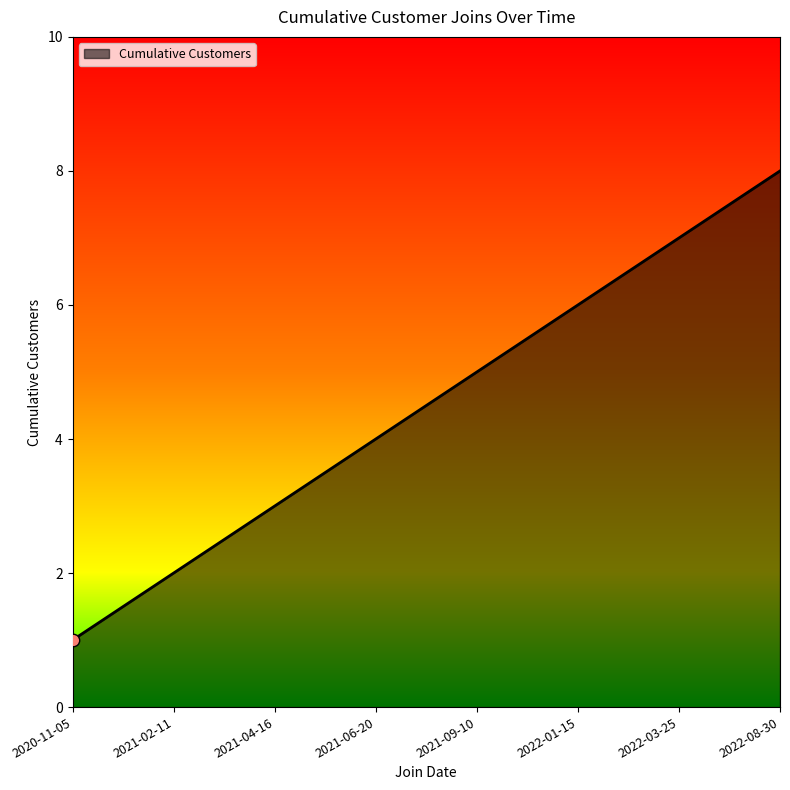

What is the change in value from 2022-03-25 to 2022-08-30?

+1